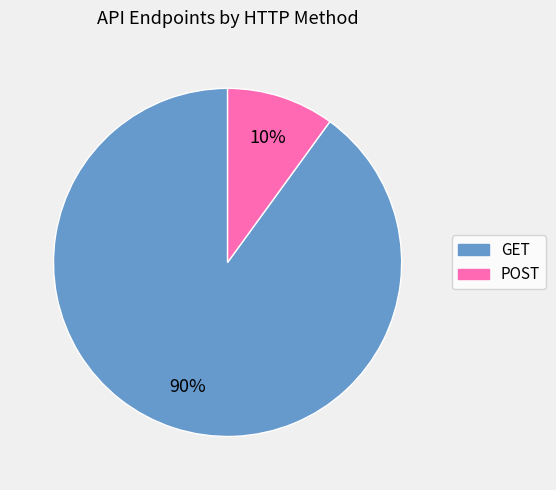

Count the number of slices in the pie.

2